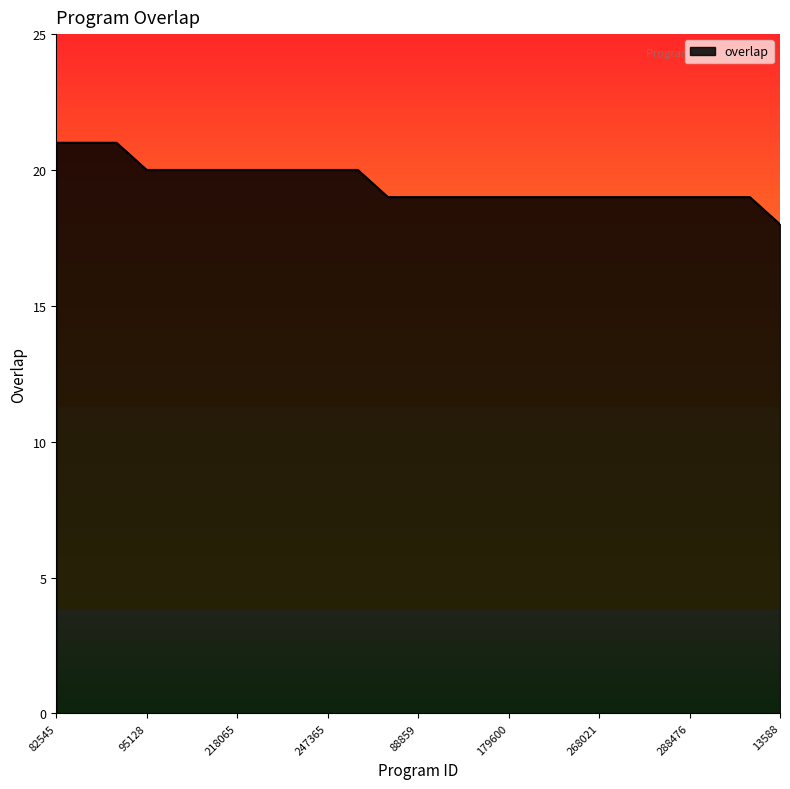

Reading left to right, what are all the values shown in this chart?

21	21	21	20	20	20	20	20	20	20	20	19	19	19	19	19	19	19	19	19	19	19	19	19	18